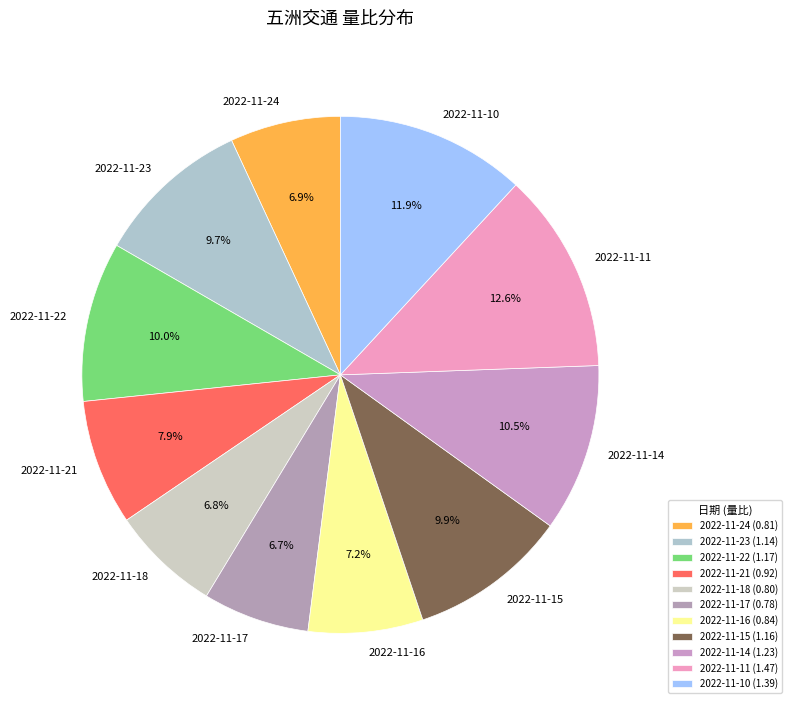

Count the number of slices in the pie.

11